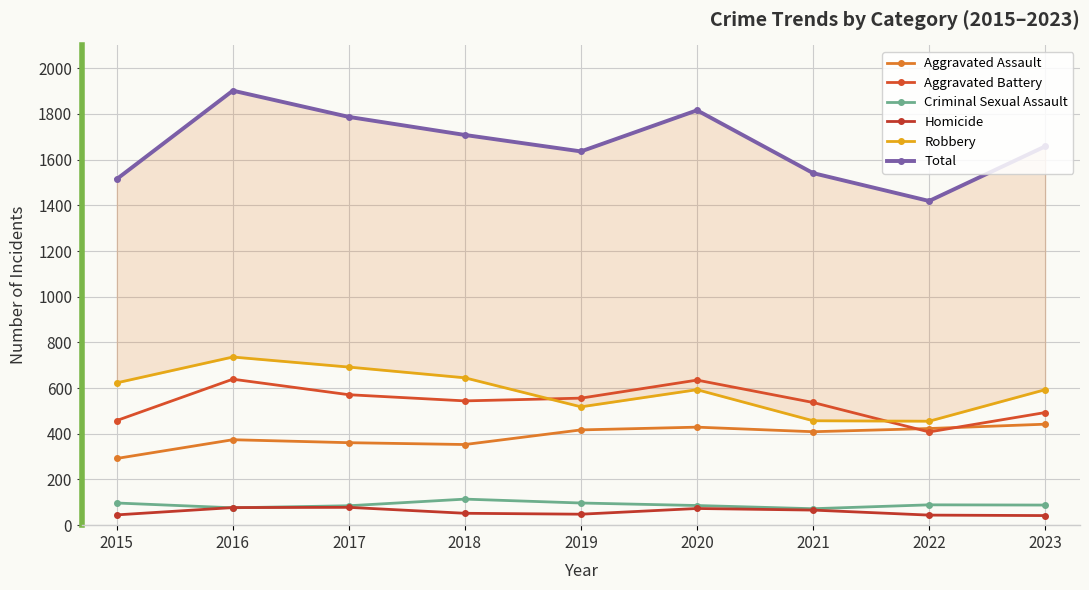

What is the value of the Aggravated Assault point at the 5th from the left?

417